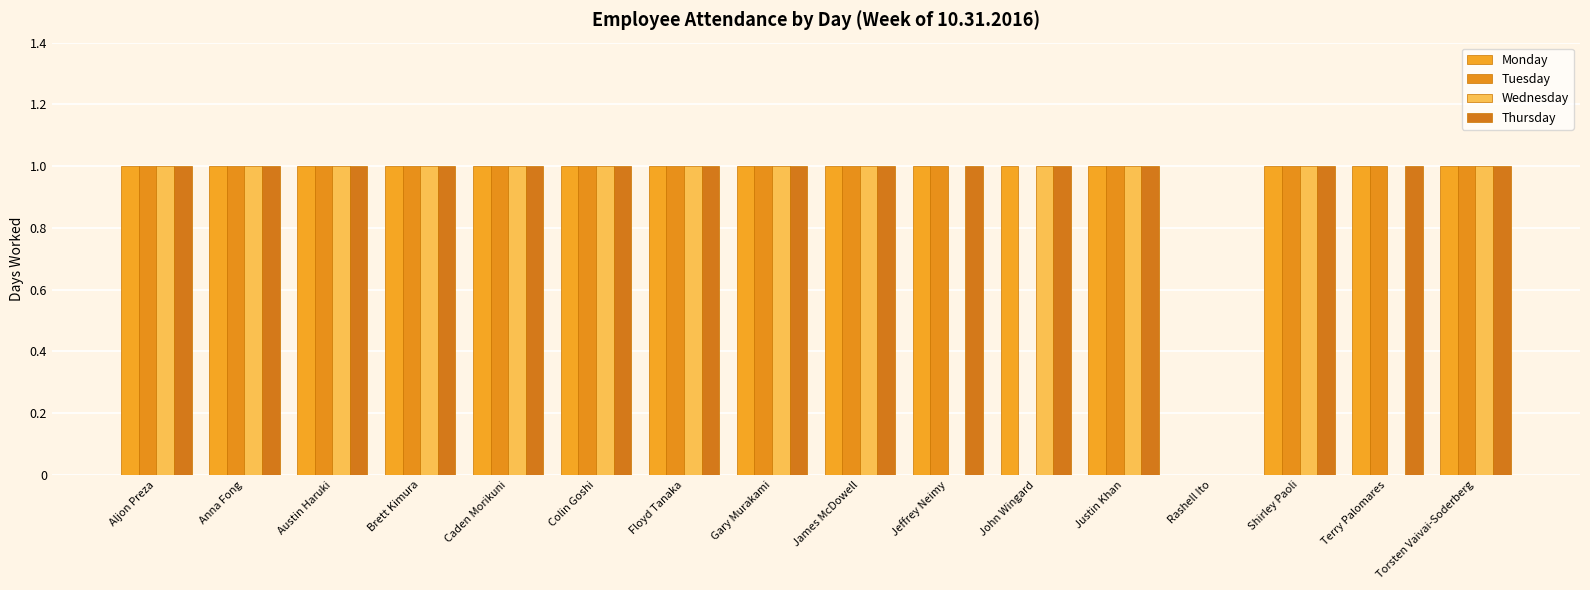

How many groups of bars are there?

16